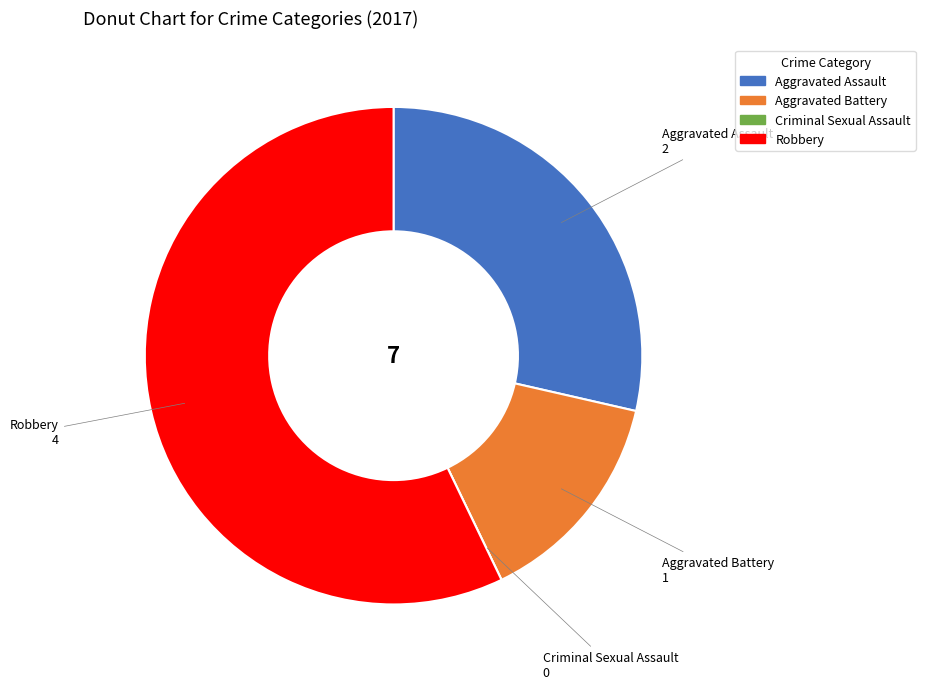

Between Aggravated Battery and Robbery, which is larger?

Robbery